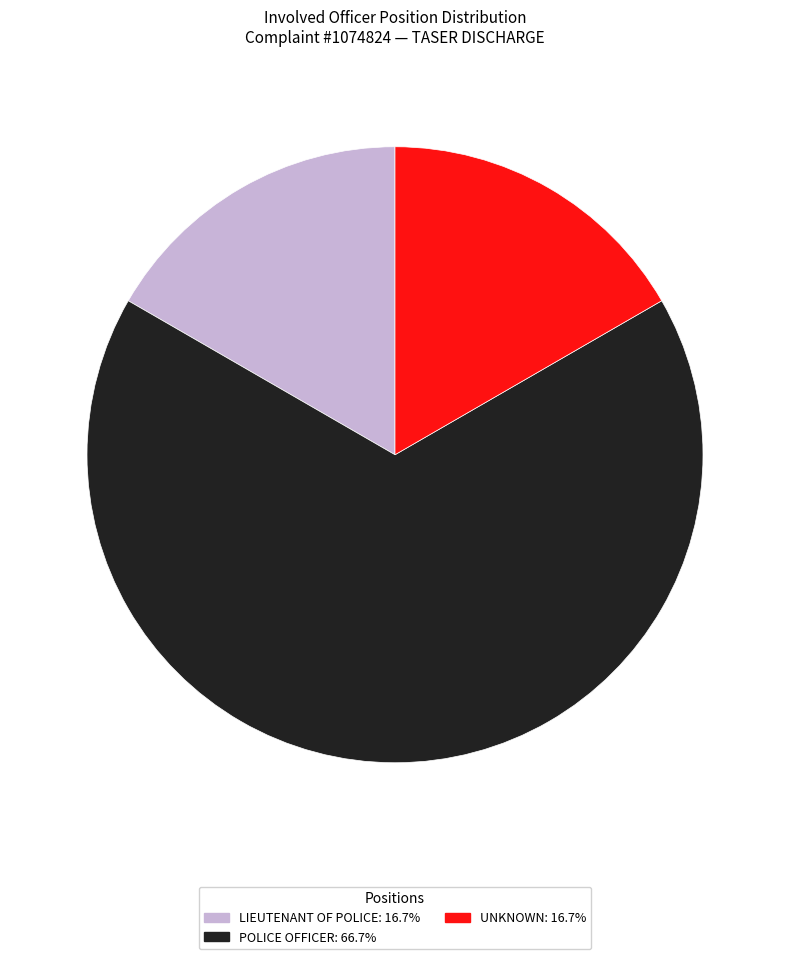

How many segments does this pie chart have?

3